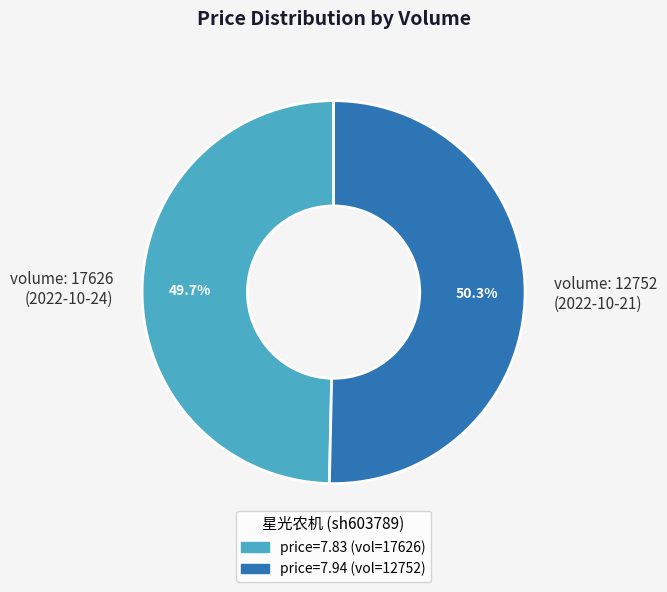

What is the ratio of the value at price=7.83 (vol=17626) to the value at price=7.94 (vol=12752)?

1.0